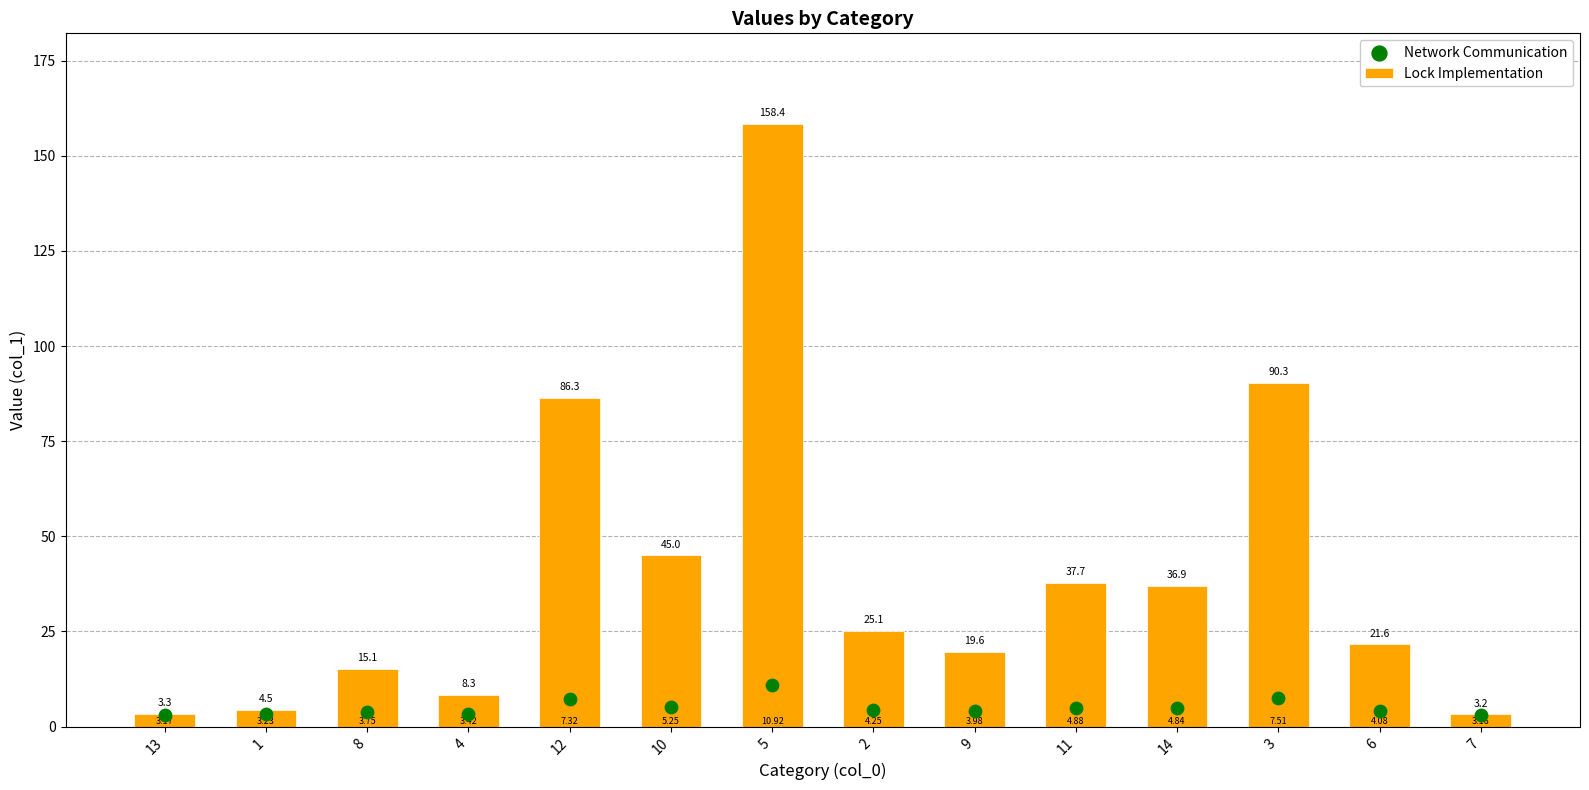

Which series contains the lowest Y value?

Network Communication